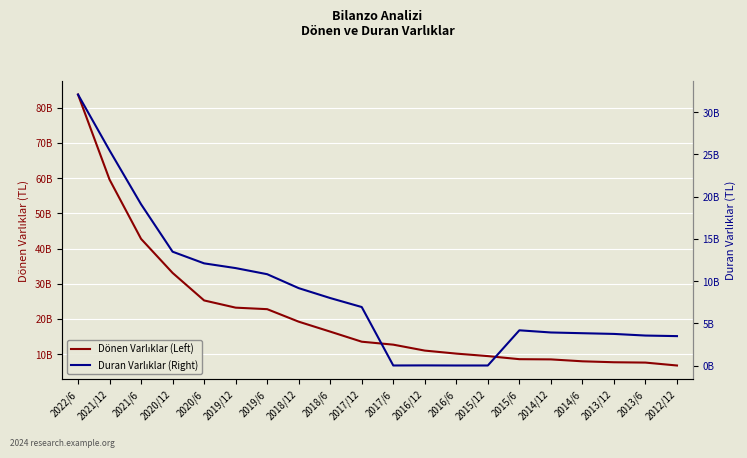

How many lines are shown in the chart?

2